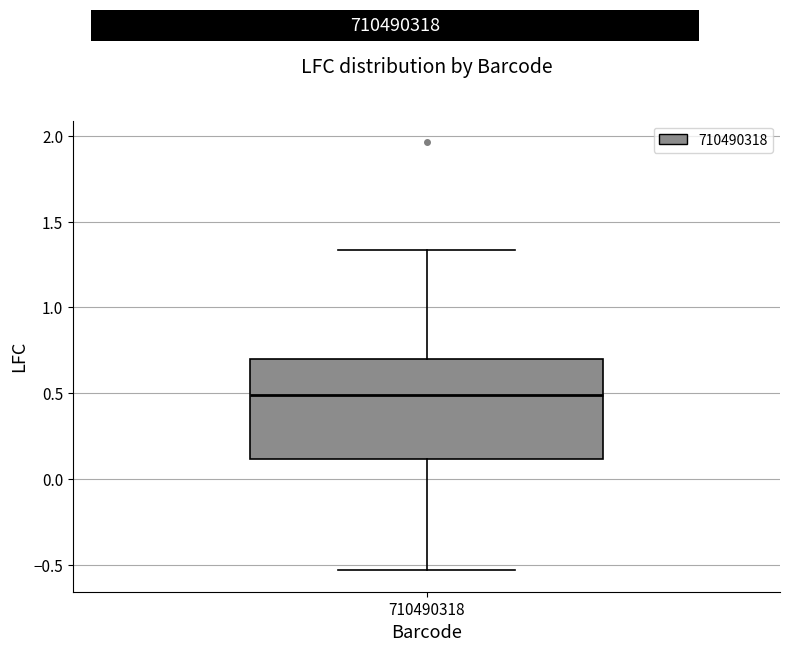

Transcribe this box plot: give where the median line is, the range the box spans, and where the two whiskers end, as read against the y-axis. The values are not printed on the chart, so give them approximately, as read against the axis.

median 0.50, box 0.10 to 0.70, whiskers -0.55 to 1.35